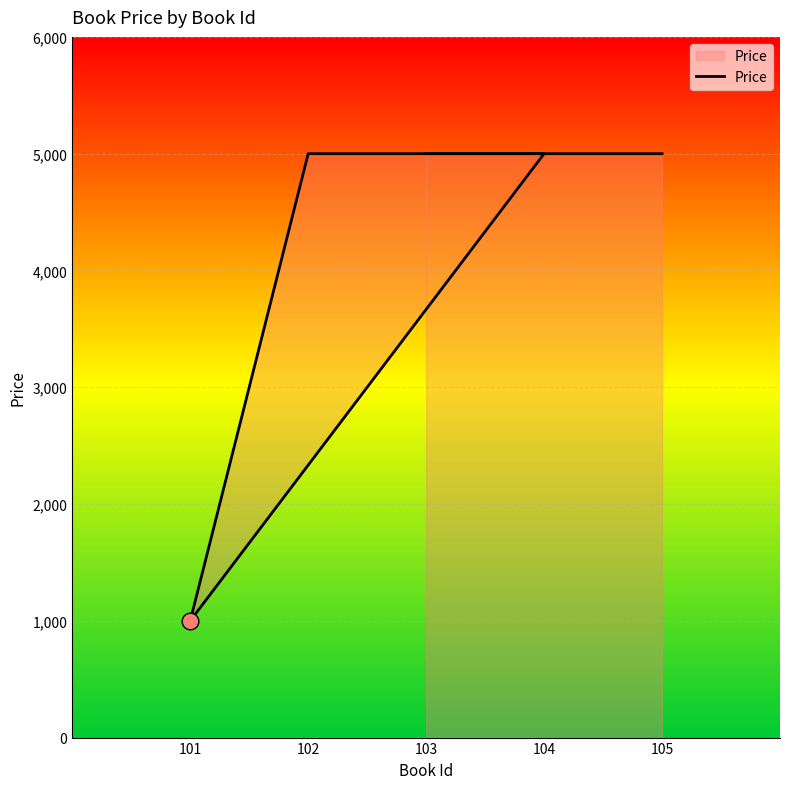

List the labels in order of value, smallest first.

101, 103, 104, 102, 105